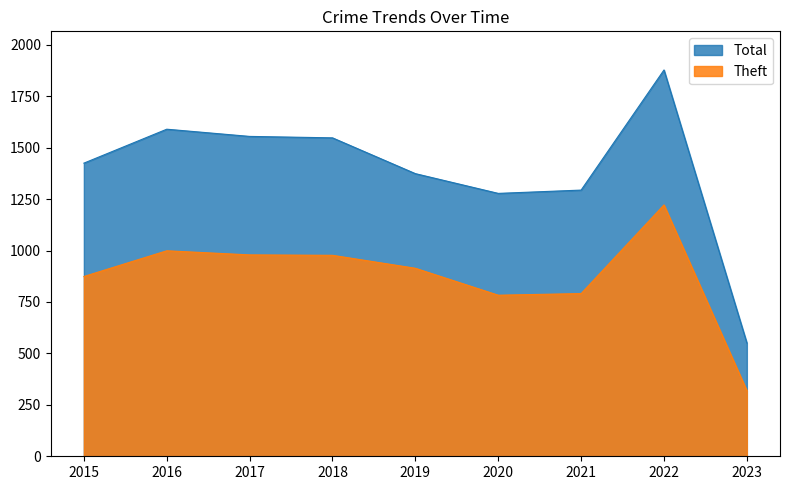

What is the minimum value shown in the chart?

319